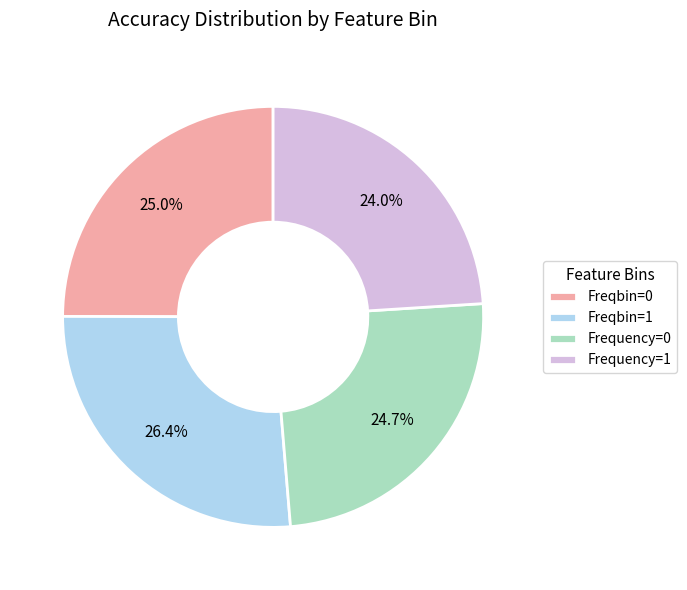

True or false: Freqbin=1 accounts for 20% of the total.

False